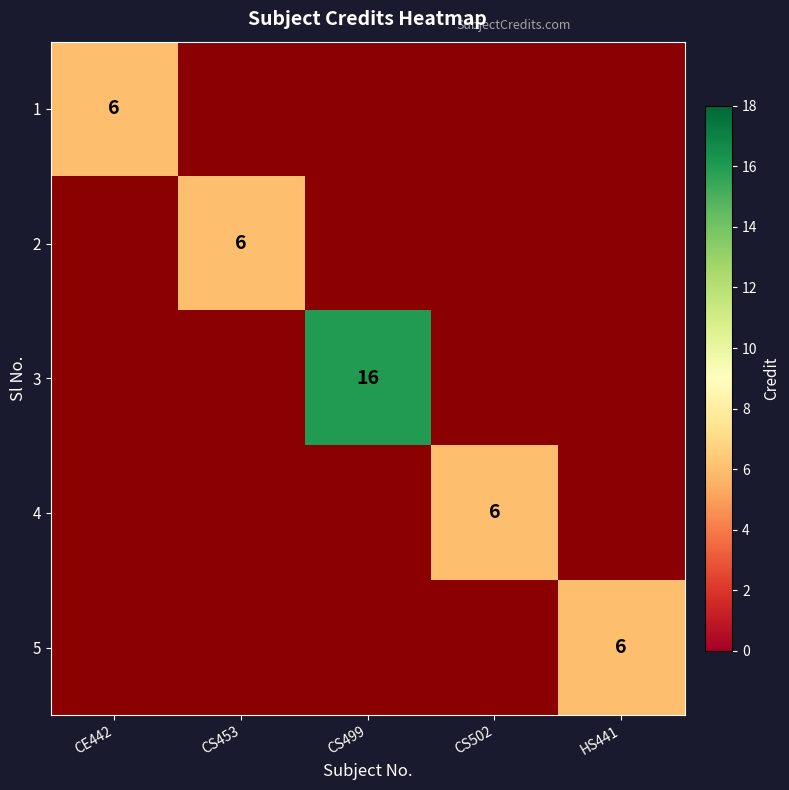

Which has a higher value, HS441 or CS502?

CS502